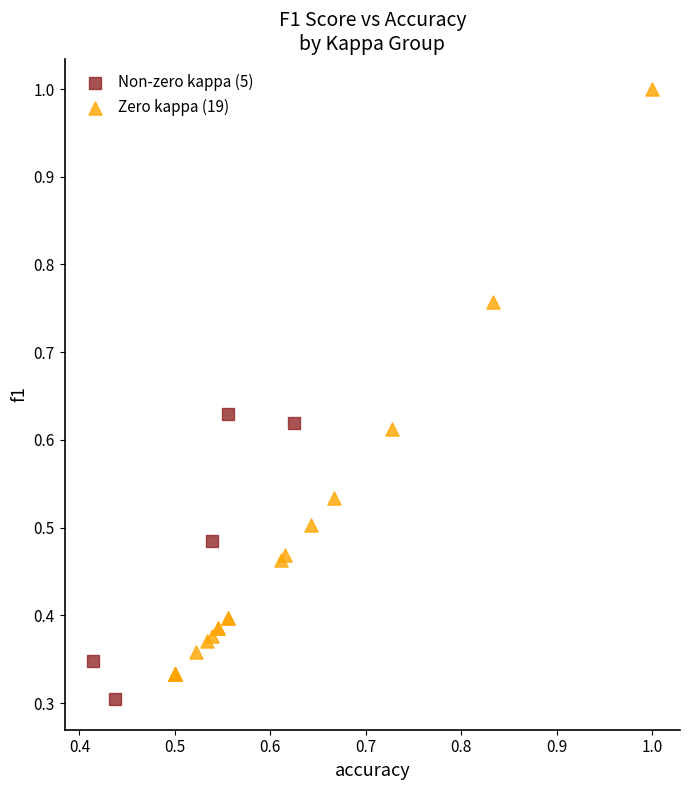

Which series has the widest spread of Y values?

Zero kappa (19)